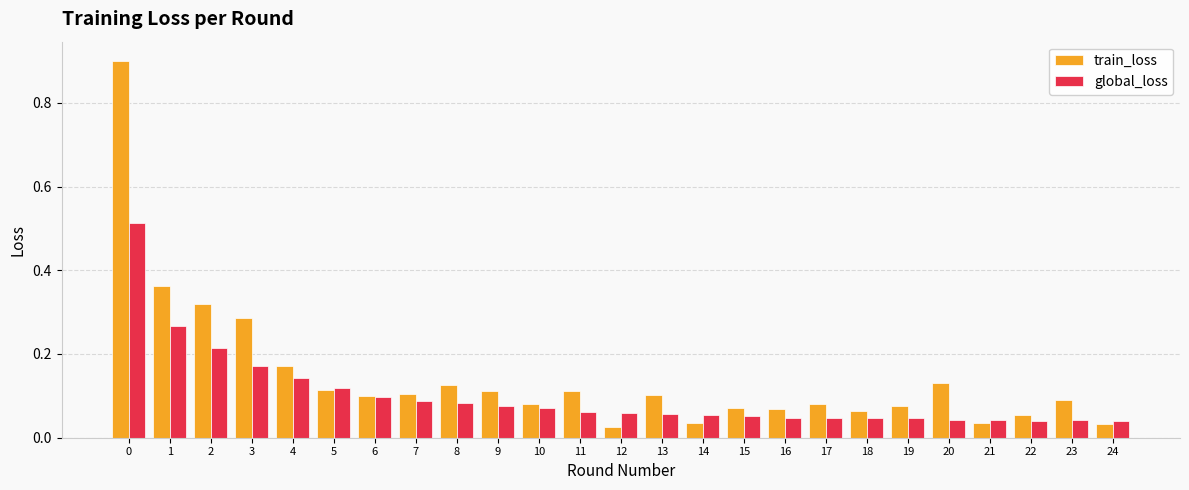

Is the value of train_loss at 23 greater than the value of global_loss at 15?

Yes